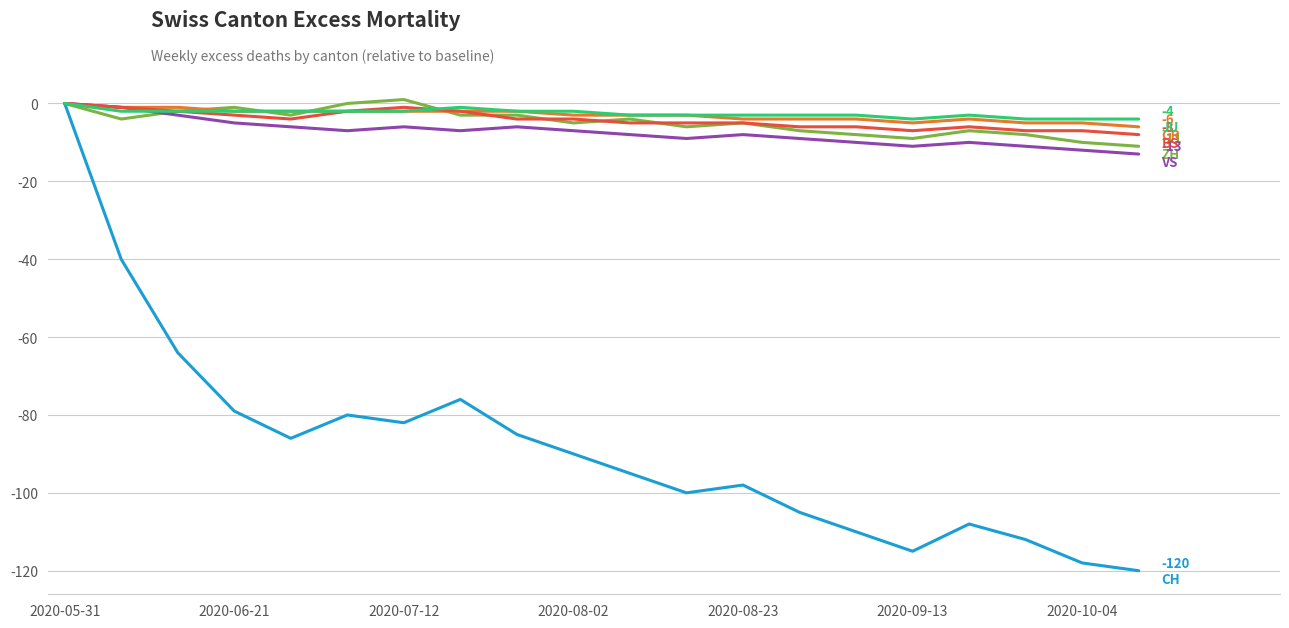

What is the smallest value displayed?

-120